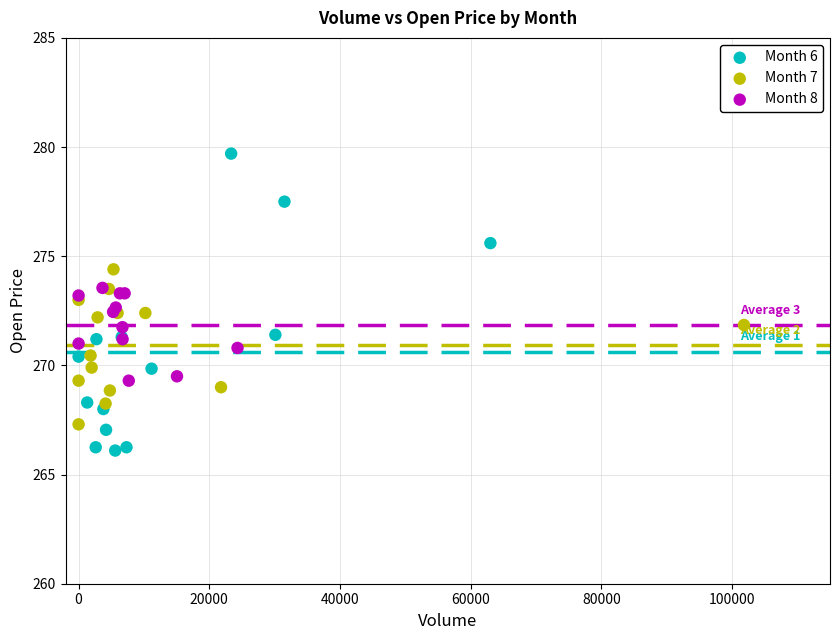

Which series reaches the maximum Y coordinate?

Month 6